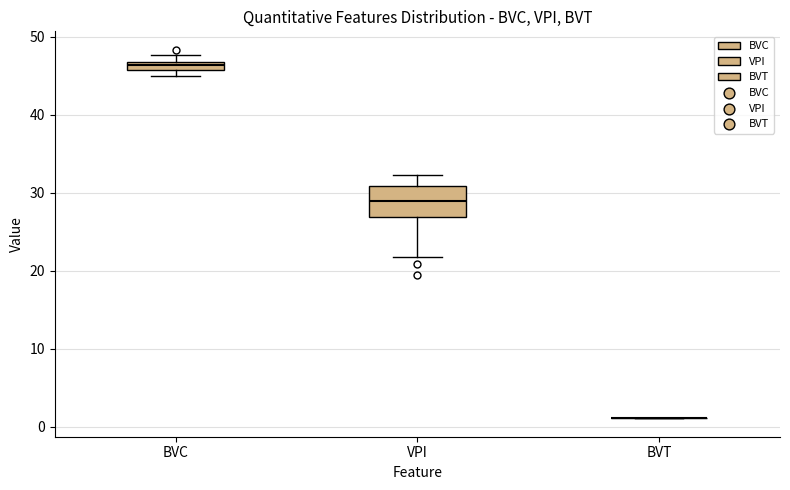

Where is the lower edge of the box for BVC on the y-axis? The values are not printed on the chart, so give them approximately, as read against the axis.

46